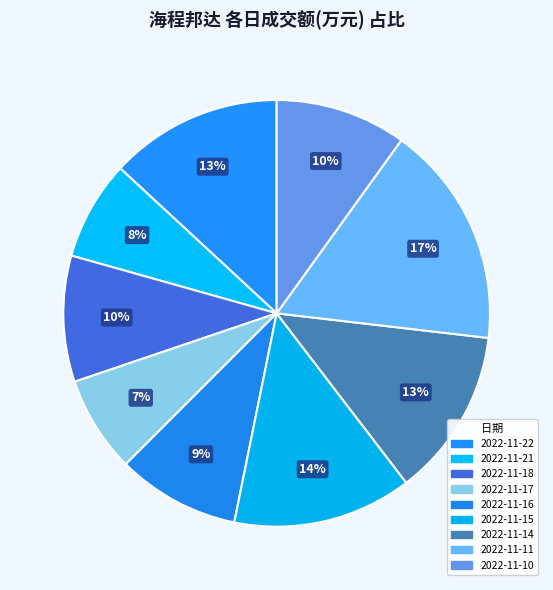

To the nearest percent, what is the difference between the 2022-11-11 and 2022-11-10 slice percentages?

7%